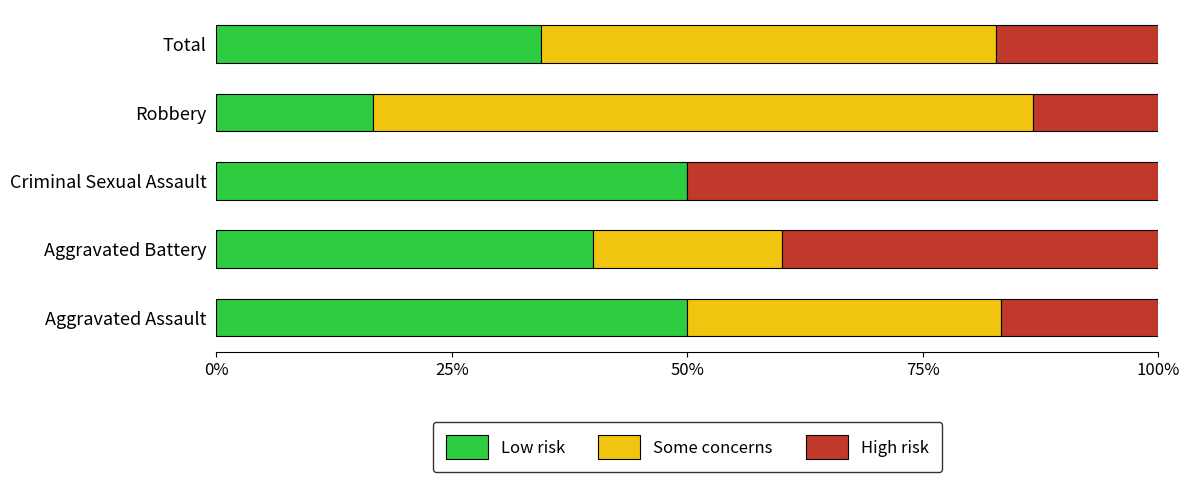

Is it true that Low risk equals 40.0 at Aggravated Battery?

True